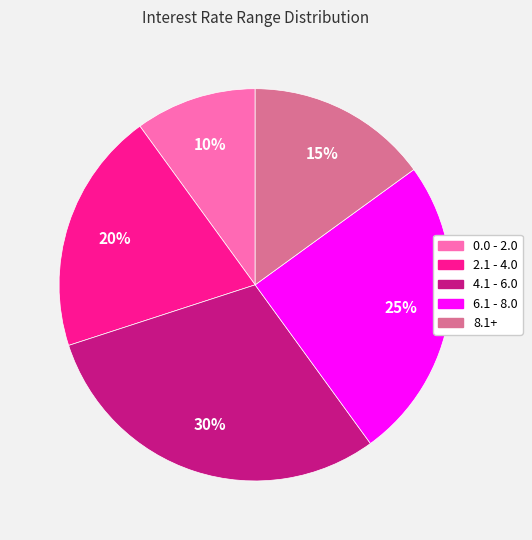

To the nearest percent, what is the difference between the largest and smallest slice percentages?

20%